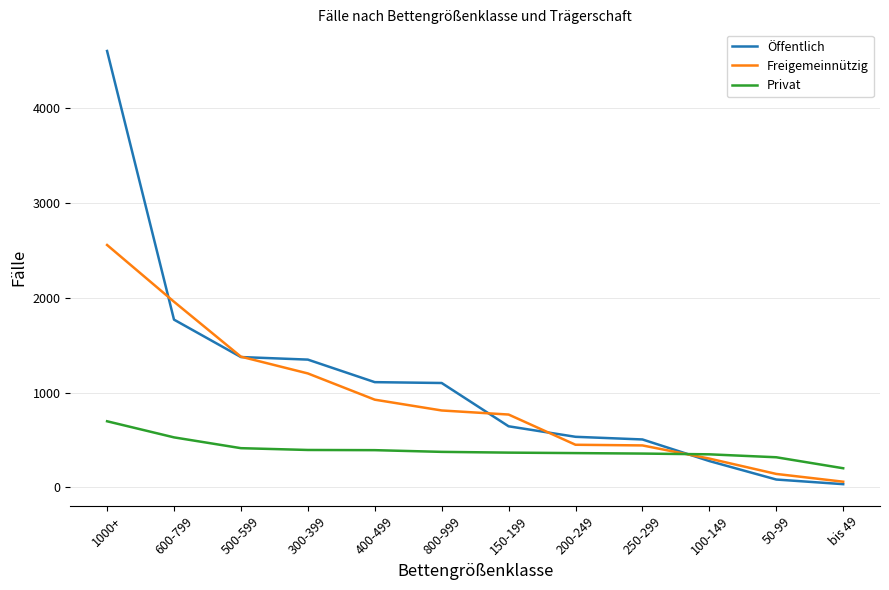

Rank the series by their average value, from lowest to highest.

Privat, Freigemeinnützig, Öffentlich